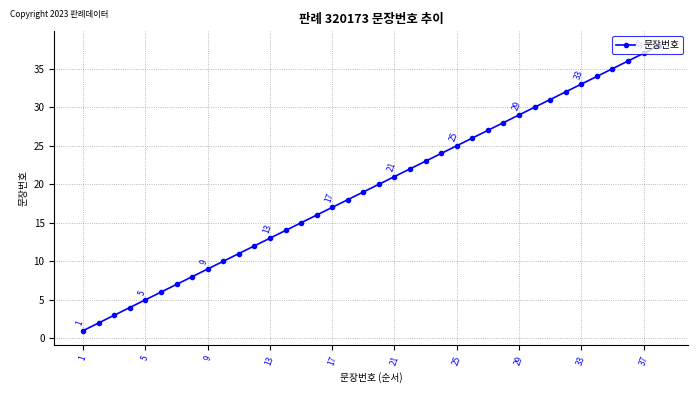

What is the difference between the maximum and second lowest values?

36